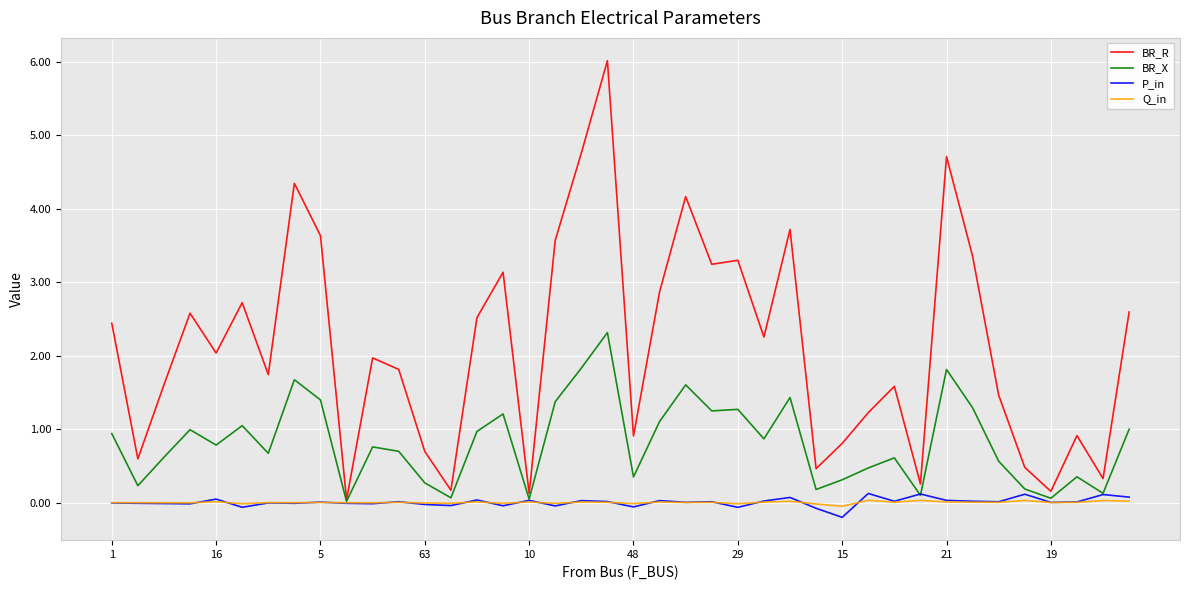

Which series has the largest total across all categories?

BR_R